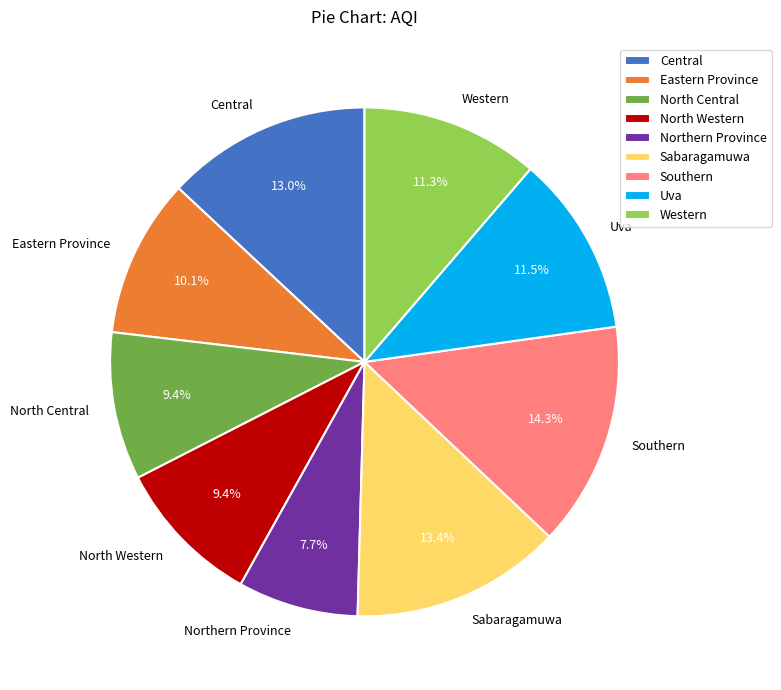

Is there any slice that represents more than half of the pie?

No